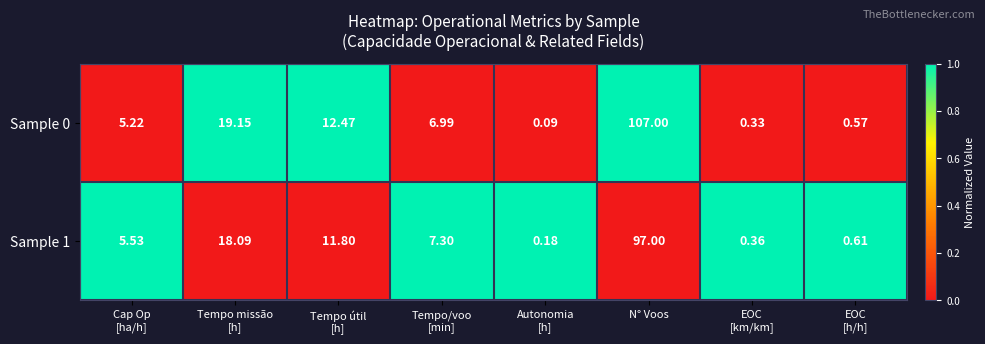

At which label does Sample 1 reach its peak?

N° Voos